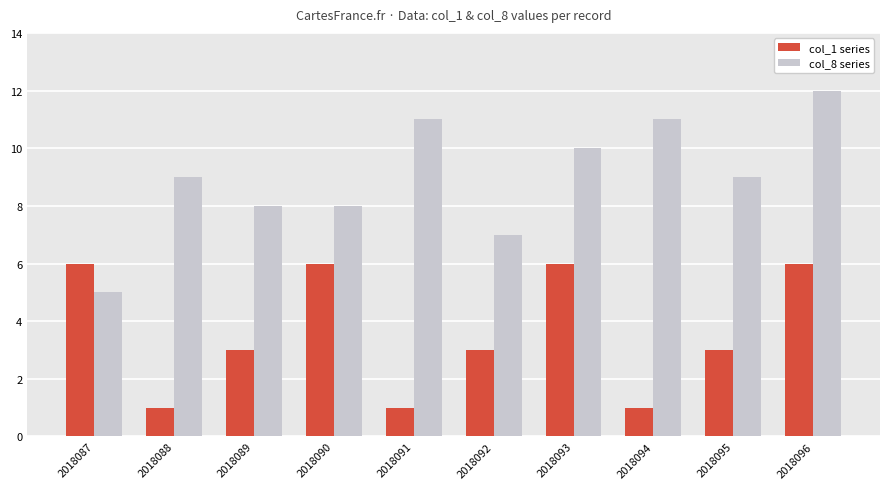

How many data points does each series have?

10